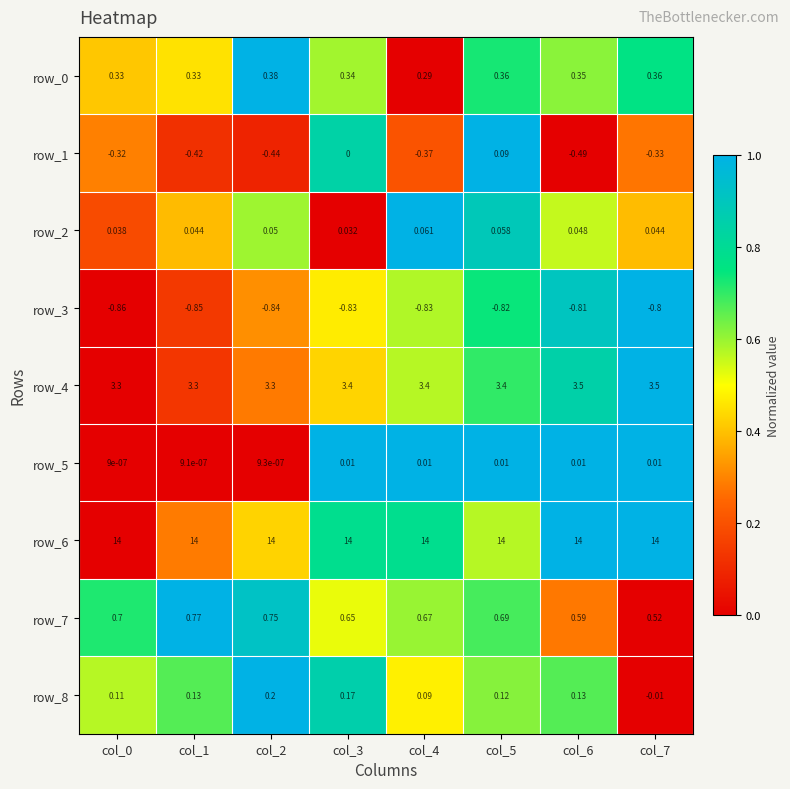

What is the maximum value for row_4?

3.5